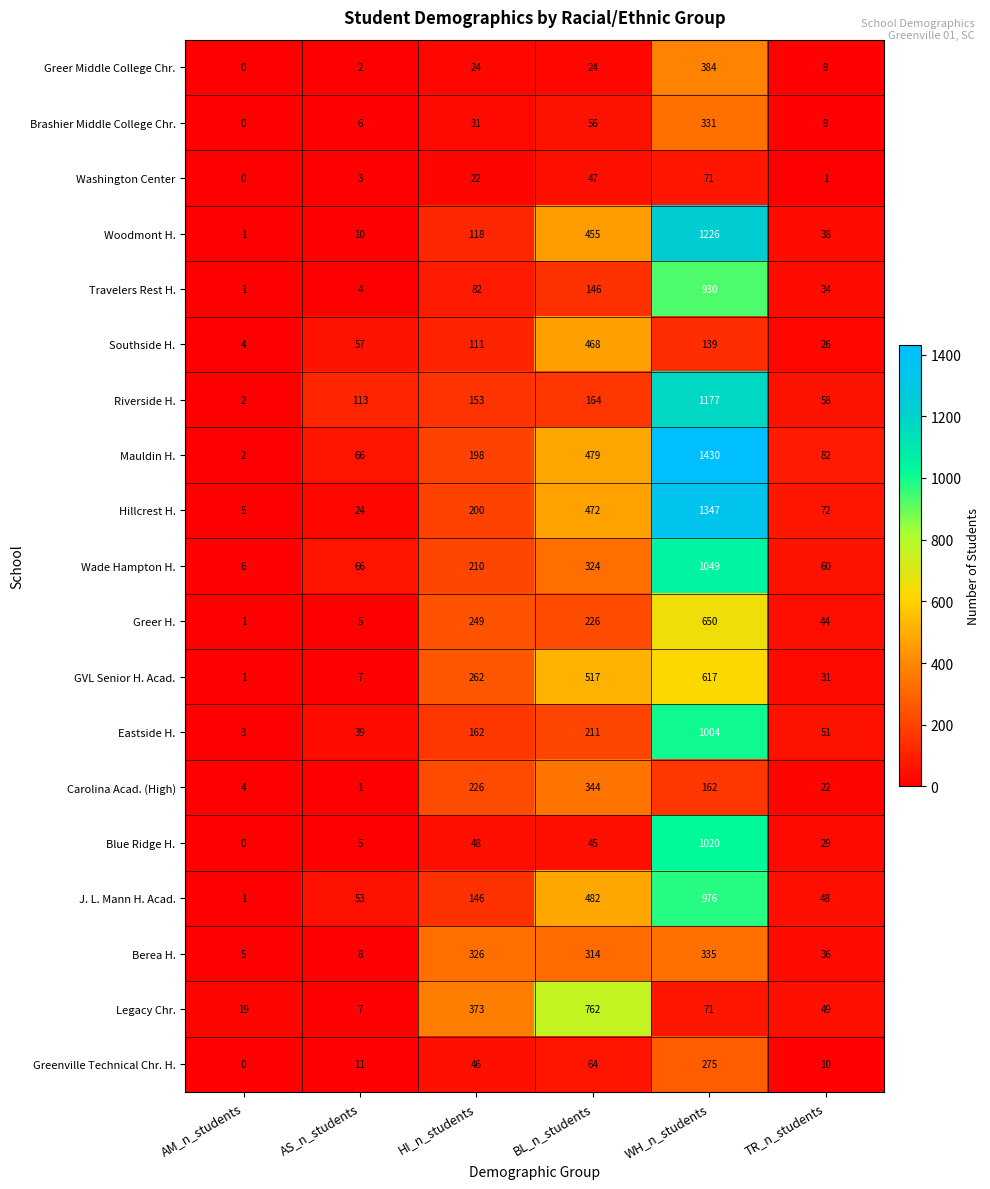

How many distinct data groups are displayed?

19